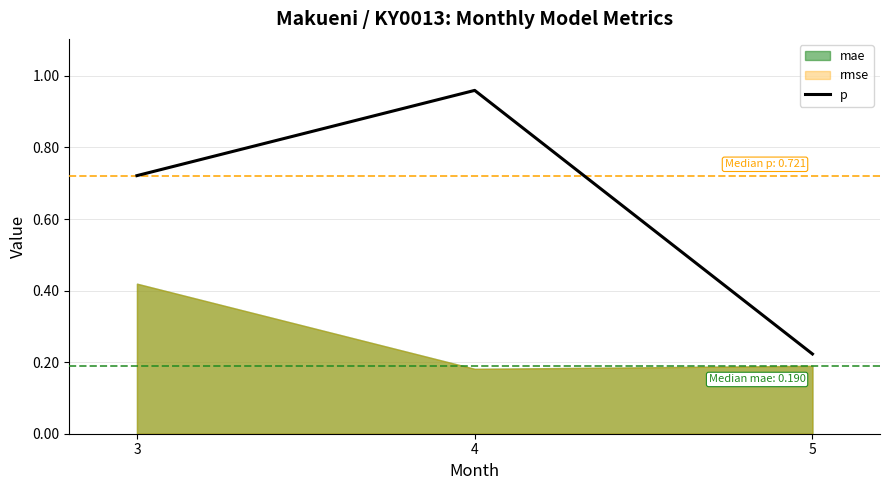

Which has a higher value, 3 or 4?

4